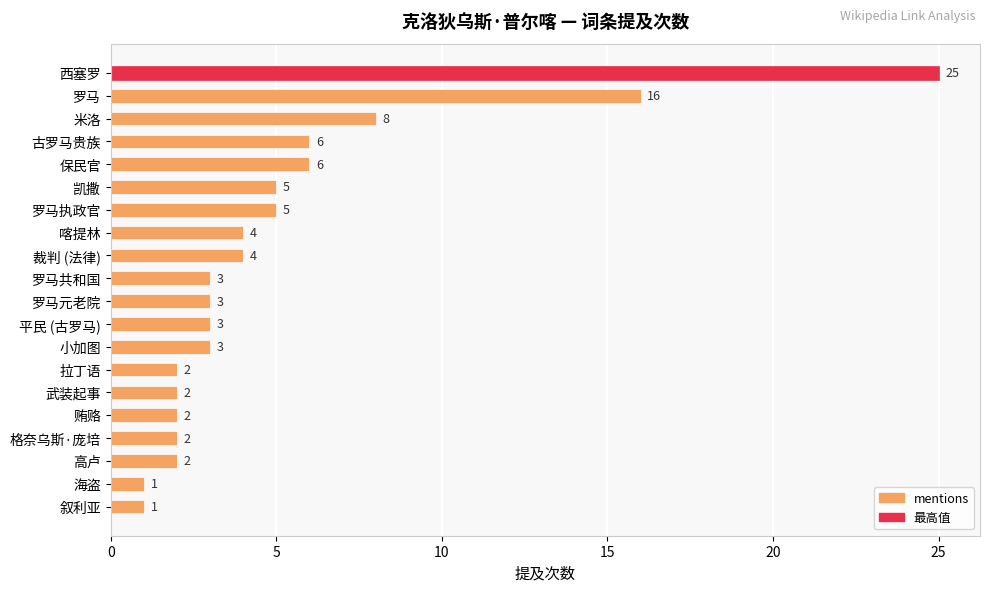

What is the minimum value shown in the chart?

1